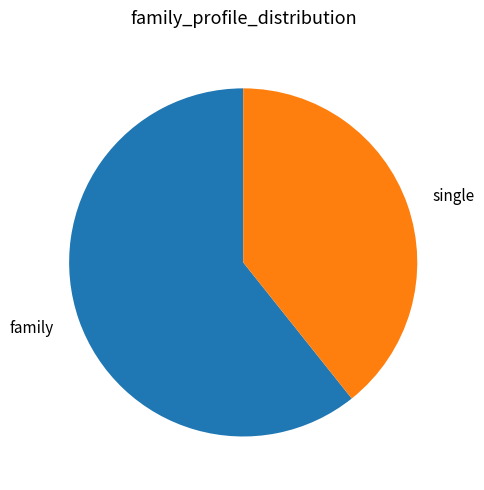

Does single account for over 50% of the chart?

No